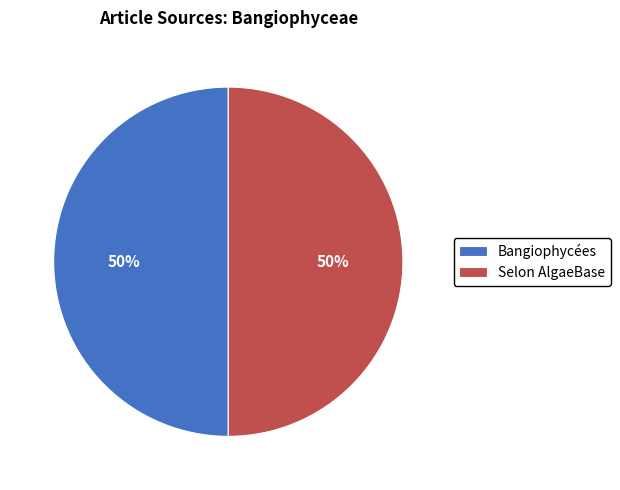

To the nearest percent, what percentage of the pie is Selon AlgaeBase?

50%